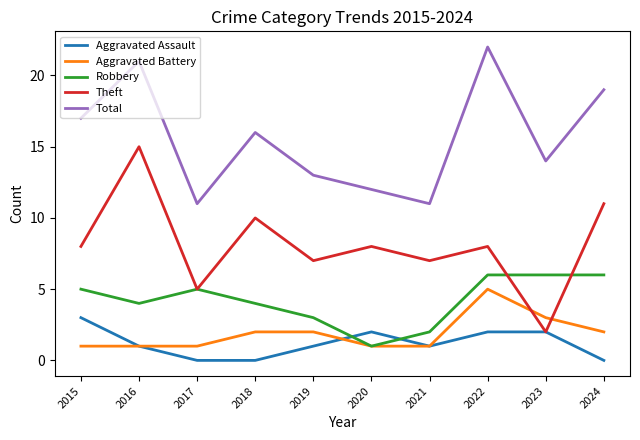

How many Aggravated Battery values are between 1 and 2?

8